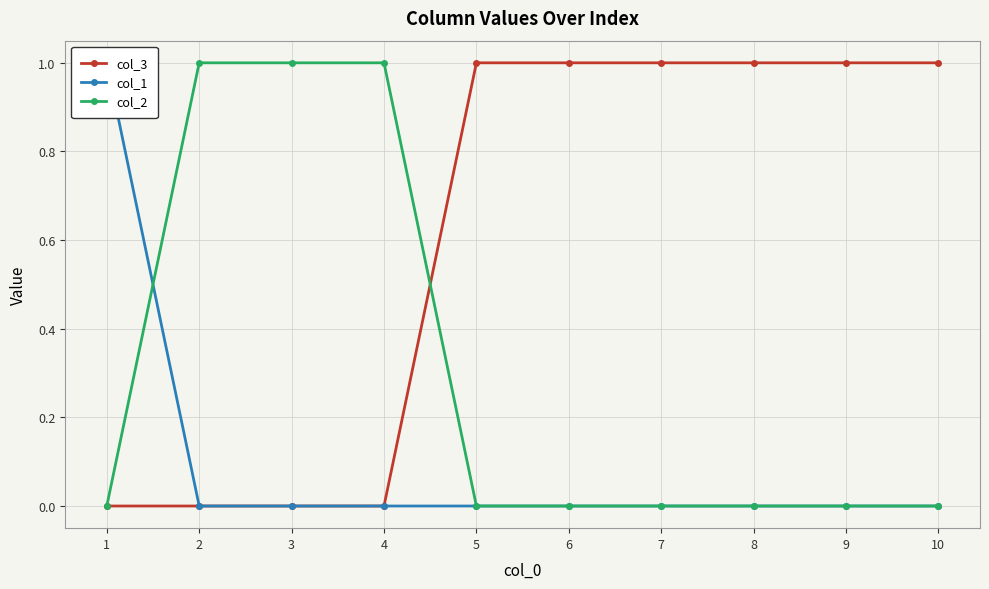

True or false: col_1 has more than 0 points higher than both neighbors.

False